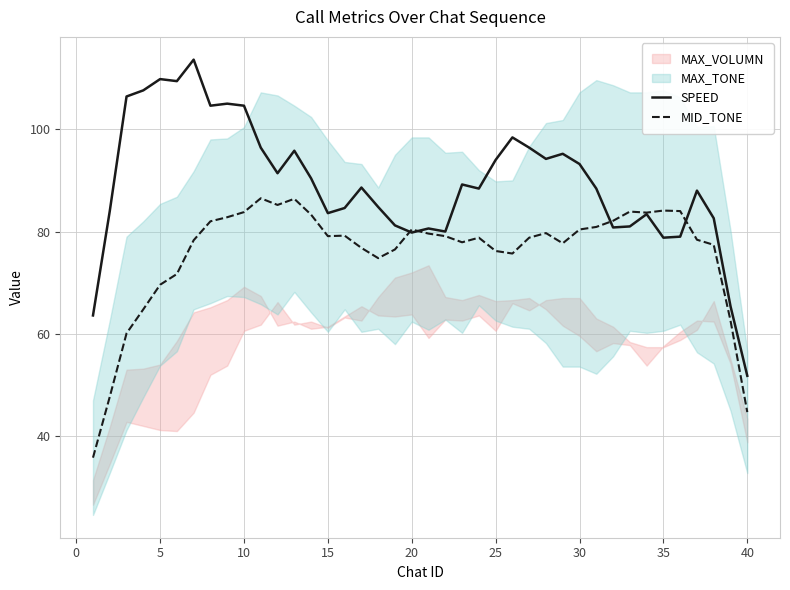

Reading right to left, list all the values displayed in this chart.

SPEED: 51.8	65.4	82.6	88.0	79.0	78.8	83.4	81.0	80.8	88.4	93.2	95.2	94.2	96.4	98.4	94.0	88.4	89.2	80.0	80.6	79.8	81.2	84.8	88.6	84.6	83.6	90.4	95.8	91.4	96.4	104.6	105.0	104.6	113.6	109.4	109.8	107.6	106.4	84.0	63.6
MID_TONE: 44.7	62.6	77.4	78.4	84.0	84.1	83.7	83.9	82.1	80.9	80.4	77.7	79.7	78.8	75.7	76.2	78.8	77.9	79.1	79.6	80.4	76.5	74.8	76.8	79.2	79.1	83.3	86.4	85.2	86.5	83.8	82.8	82.0	78.3	71.7	69.6	64.8	60.1	47.7	35.8